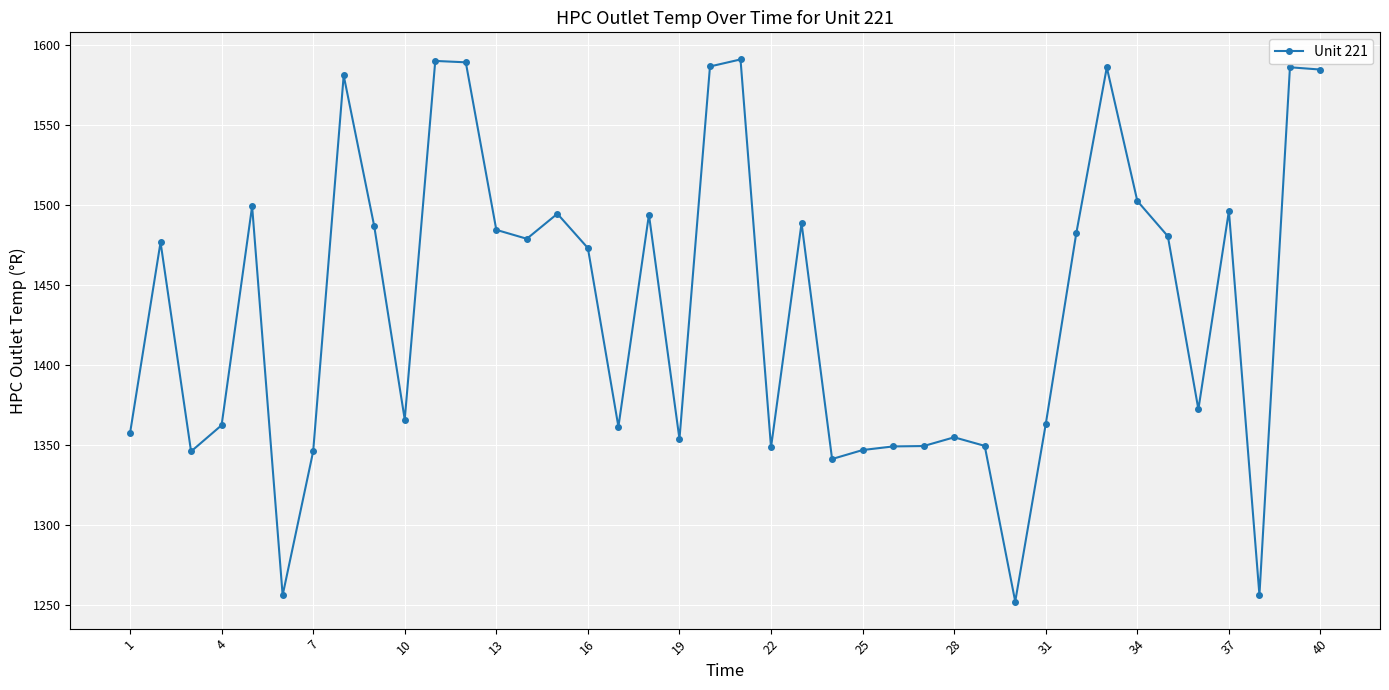

Does the chart have visible grid lines?

Yes